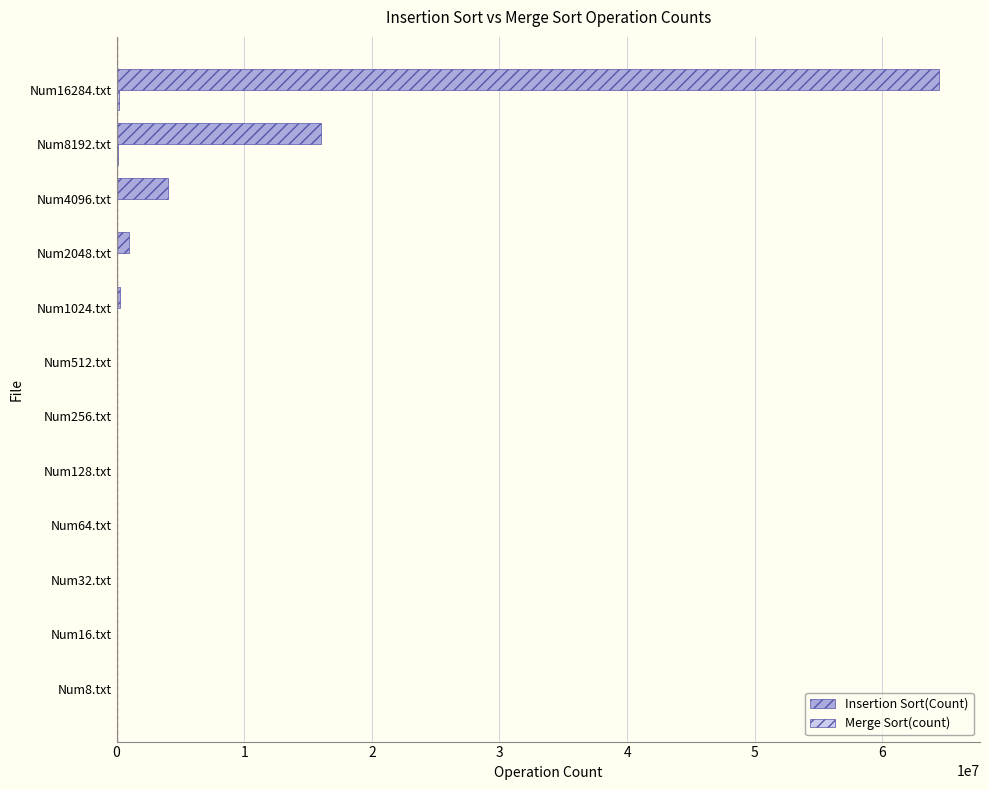

Where is Insertion Sort(Count) nearest to the value 32210118?

Num8192.txt